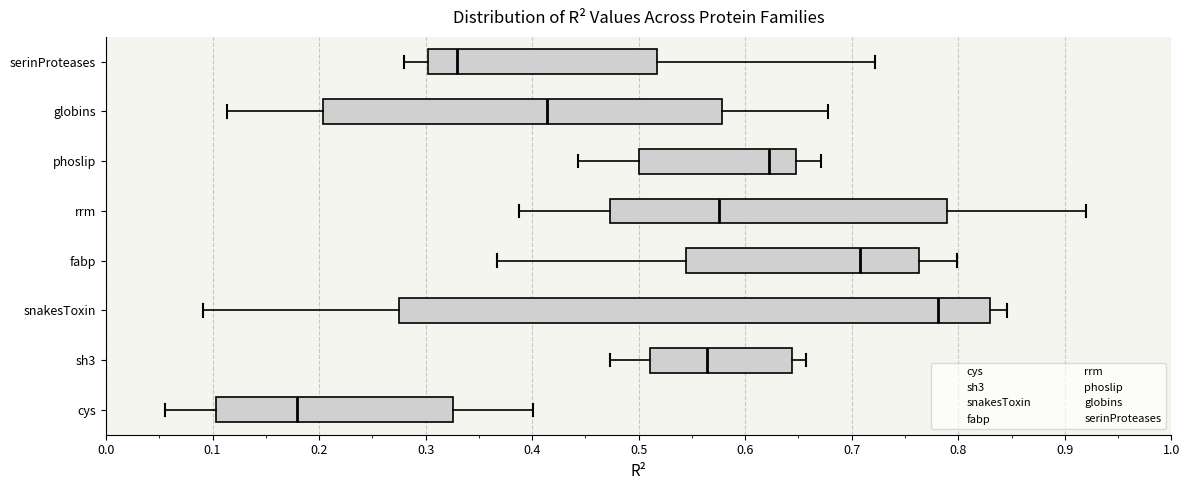

Reading bottom to top, read every box against the x-axis: the position of its median line, the range the box covers, and the ends of its whiskers. The values are not printed on the chart, so give them approximately, as read against the axis.

cys: median 0.18, box 0.10 to 0.33, whiskers 0.06 to 0.40
sh3: median 0.56, box 0.51 to 0.64, whiskers 0.47 to 0.66
snakesToxin: median 0.78, box 0.28 to 0.83, whiskers 0.09 to 0.85
fabp: median 0.71, box 0.54 to 0.76, whiskers 0.37 to 0.80
rrm: median 0.58, box 0.47 to 0.79, whiskers 0.39 to 0.92
phoslip: median 0.62, box 0.50 to 0.65, whiskers 0.44 to 0.67
globins: median 0.41, box 0.20 to 0.58, whiskers 0.11 to 0.68
serinProteases: median 0.33, box 0.30 to 0.52, whiskers 0.28 to 0.72